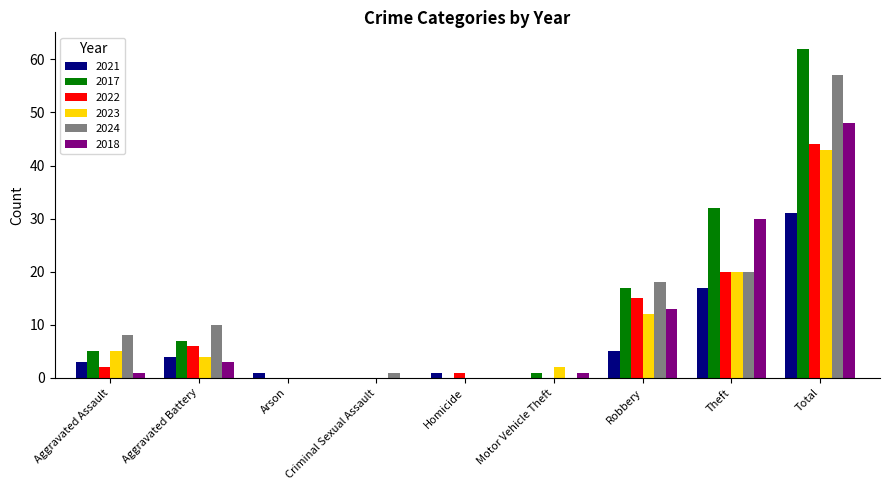

What is the maximum value shown in the chart?

62